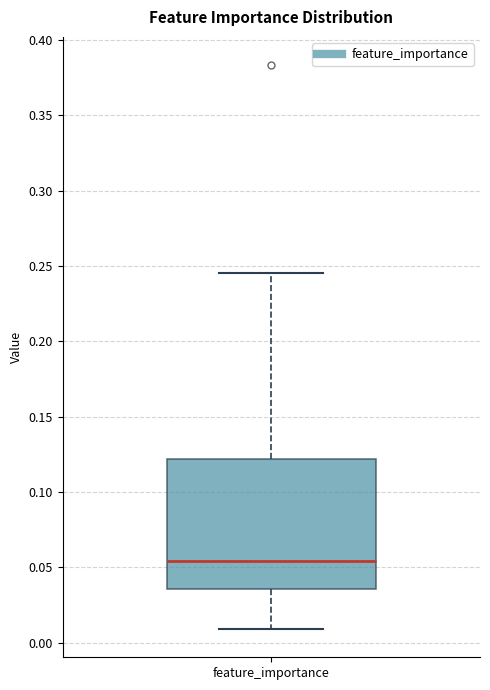

Where does the upper whisker of the box for feature_importance end on the y-axis? The values are not printed on the chart, so give them approximately, as read against the axis.

0.245